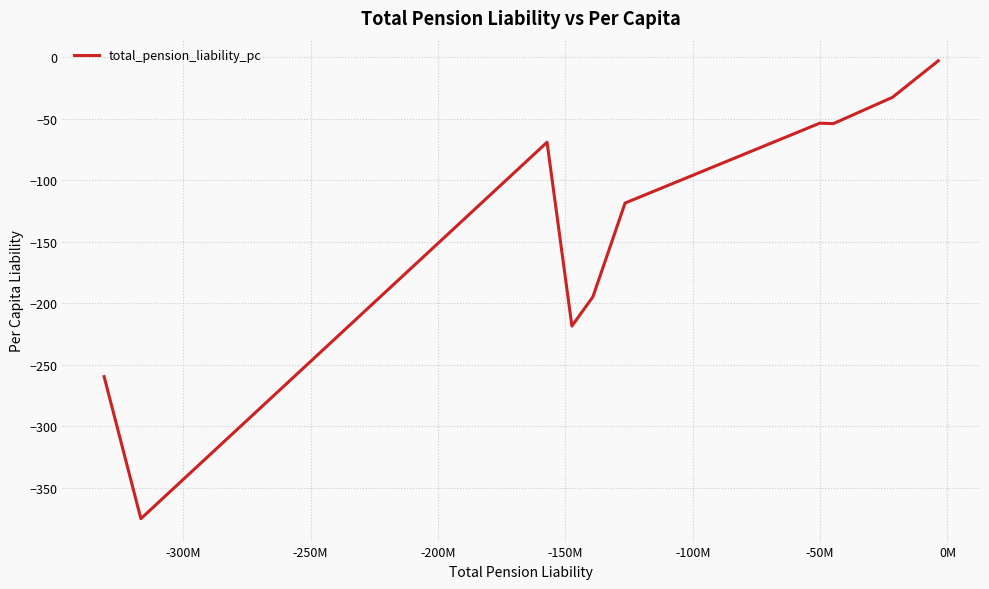

What is the difference between the maximum and minimum values?

372.2